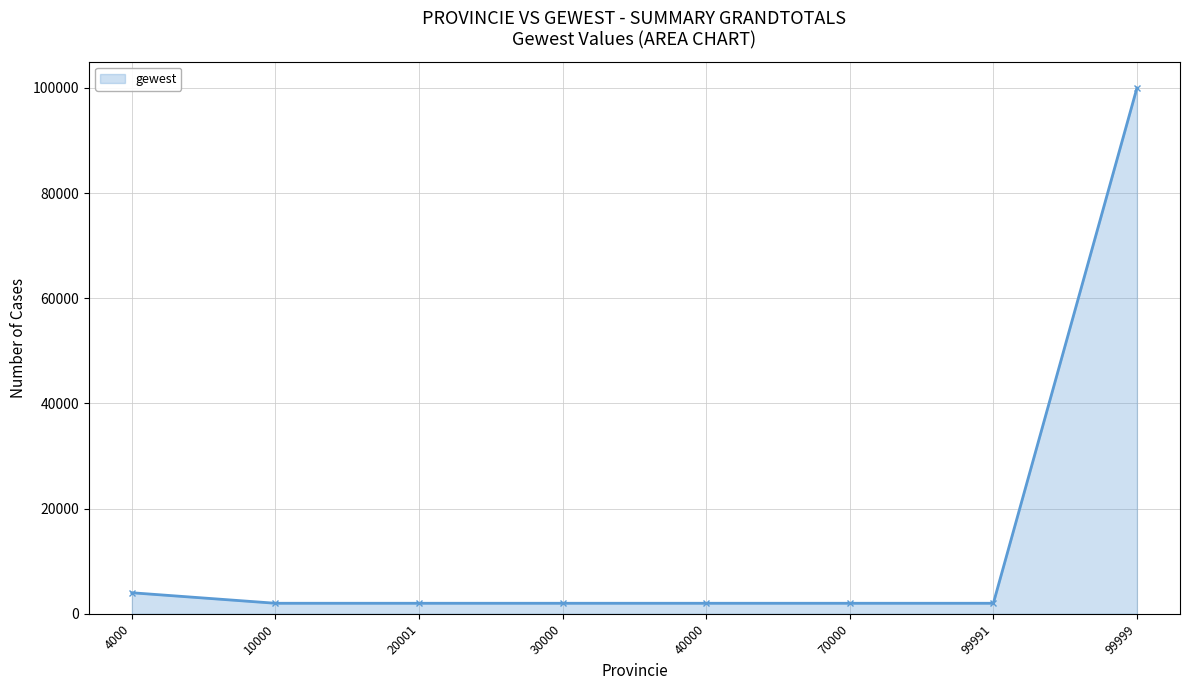

True or false: the data shows 4000 at 4000.

True